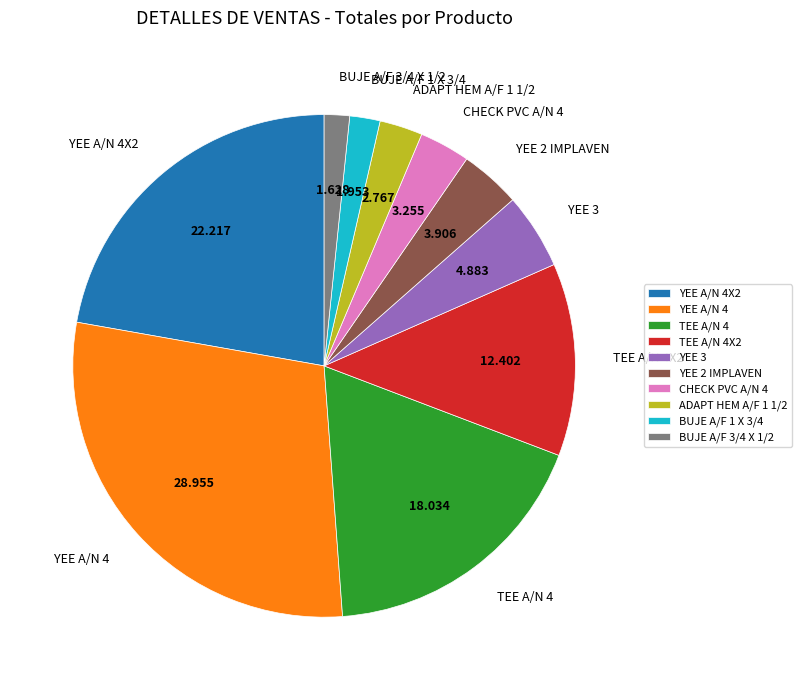

True or false: TEE A/N 4X2 accounts for 12% of the total.

True